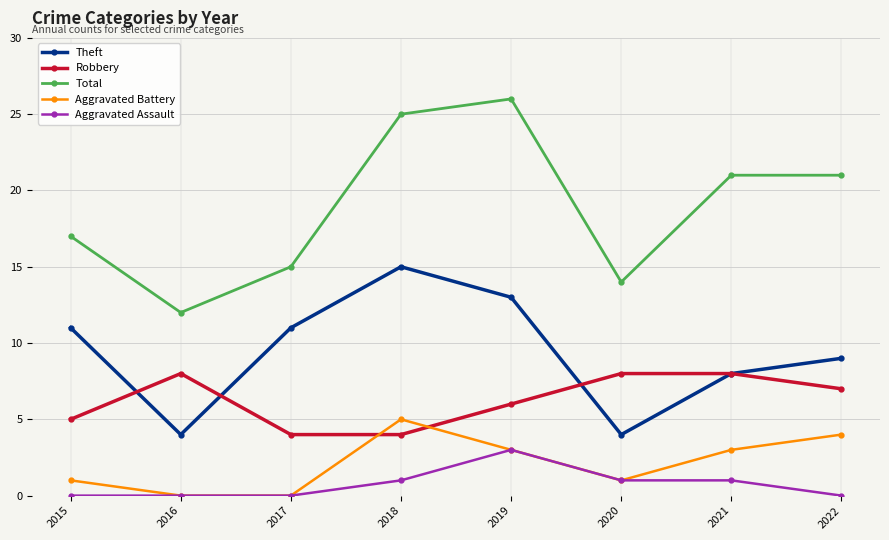

The Aggravated Battery series shows 2 at 2019. True or false?

False